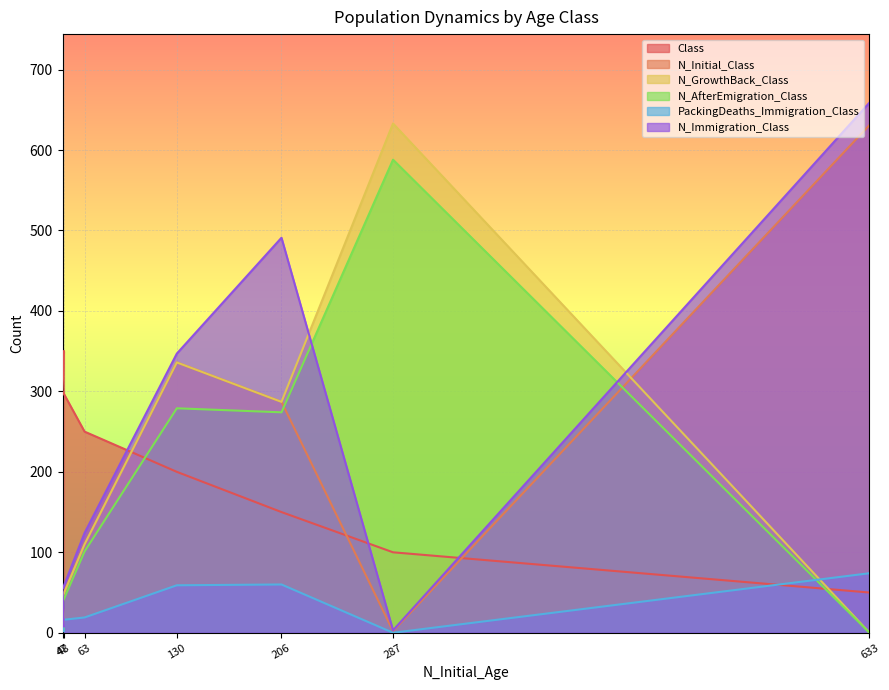

Which series has the widest spread of values?

N_Immigration_Class